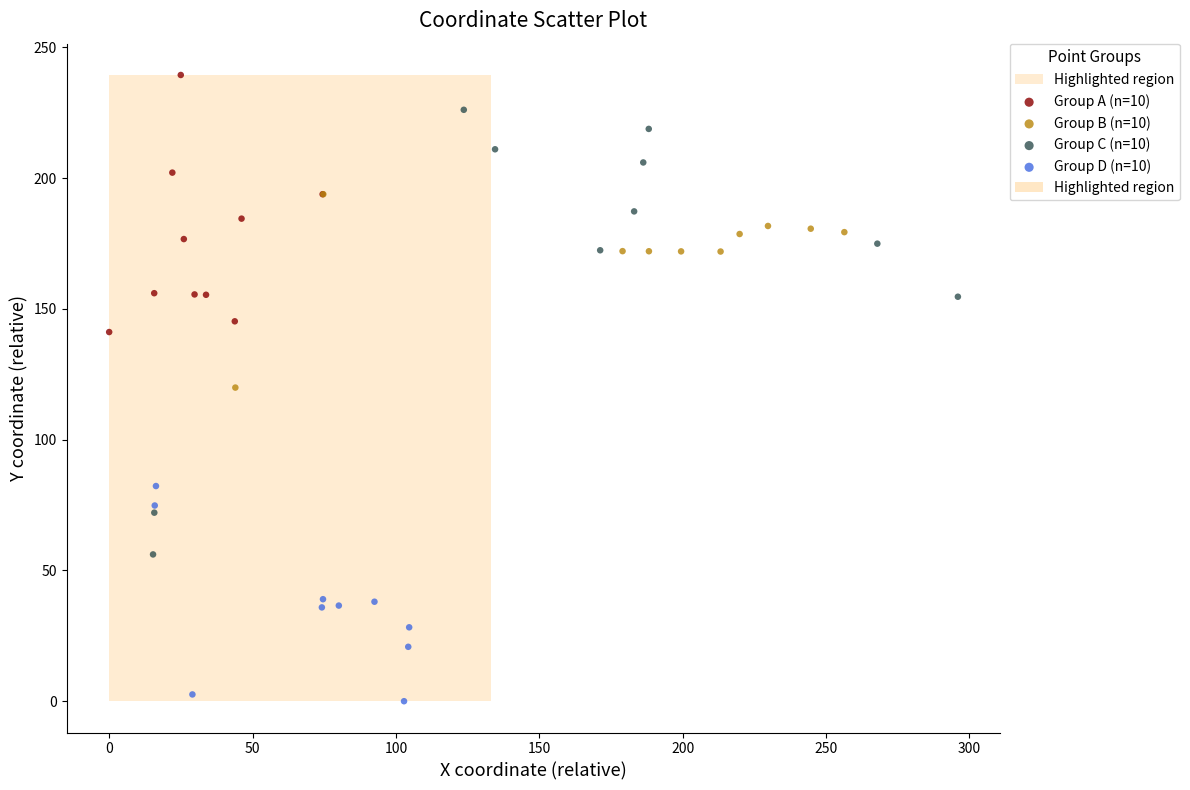

Which series has the widest spread of Y values?

Group C (n=10)